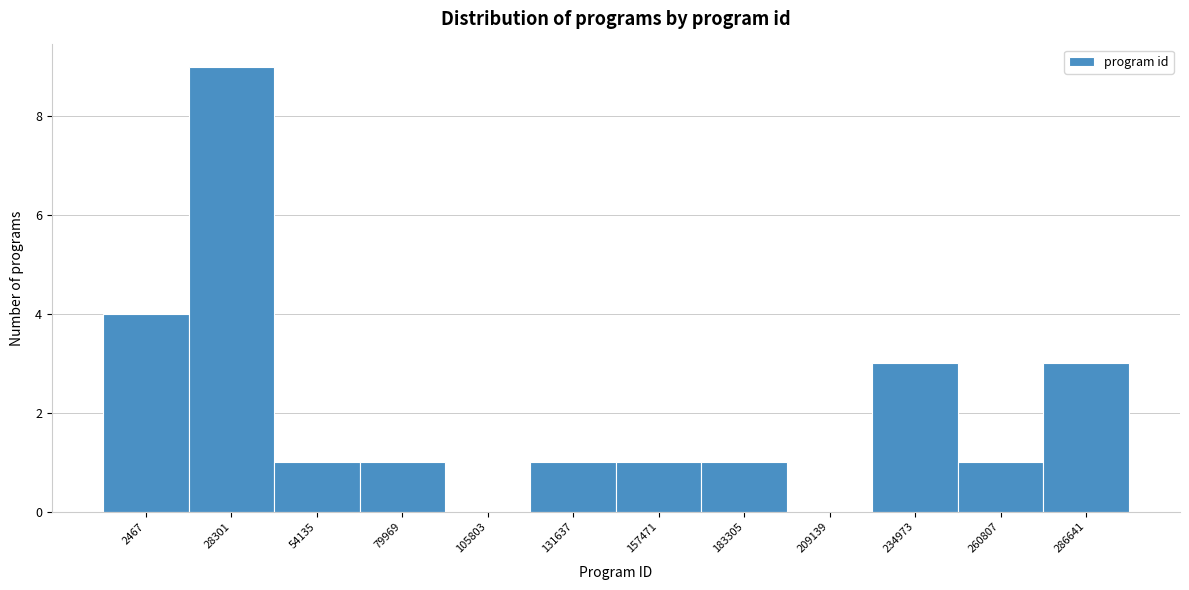

Reading left to right, what are all the values shown in this chart?

2467=4	28301=9	54135=1	79969=1	105803=0	131637=1	157471=1	183305=1	209139=0	234973=3	260807=1	286641=3